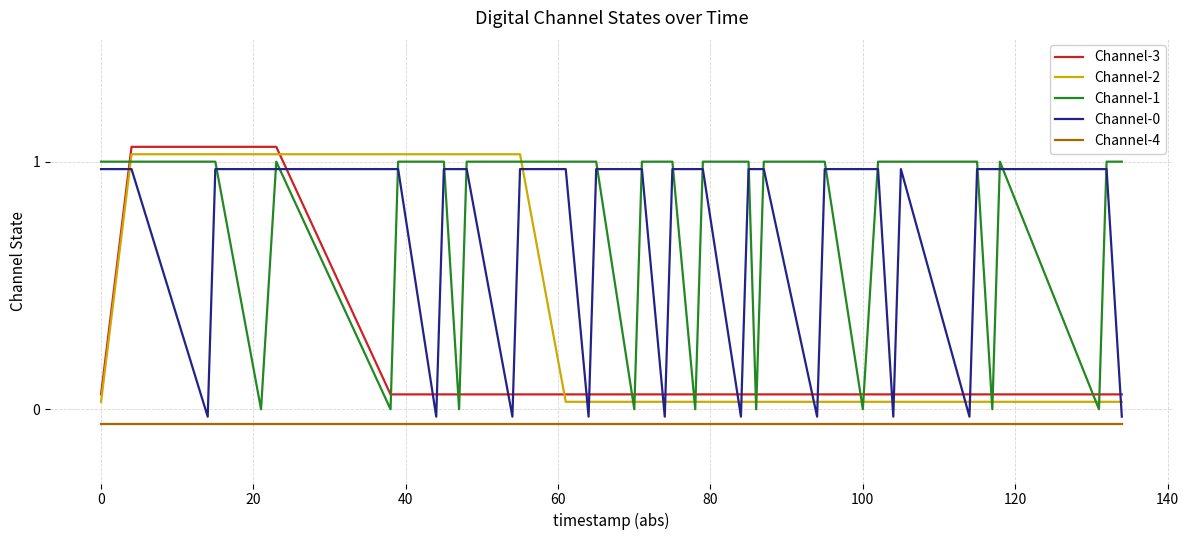

True or false: Channel-2 and Channel-1 intersect in this chart.

True